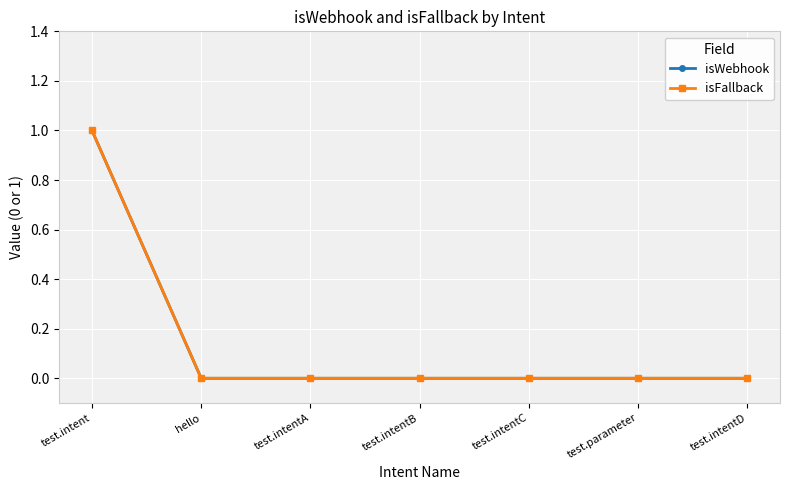

At how many categories does at least one series exceed 0?

1